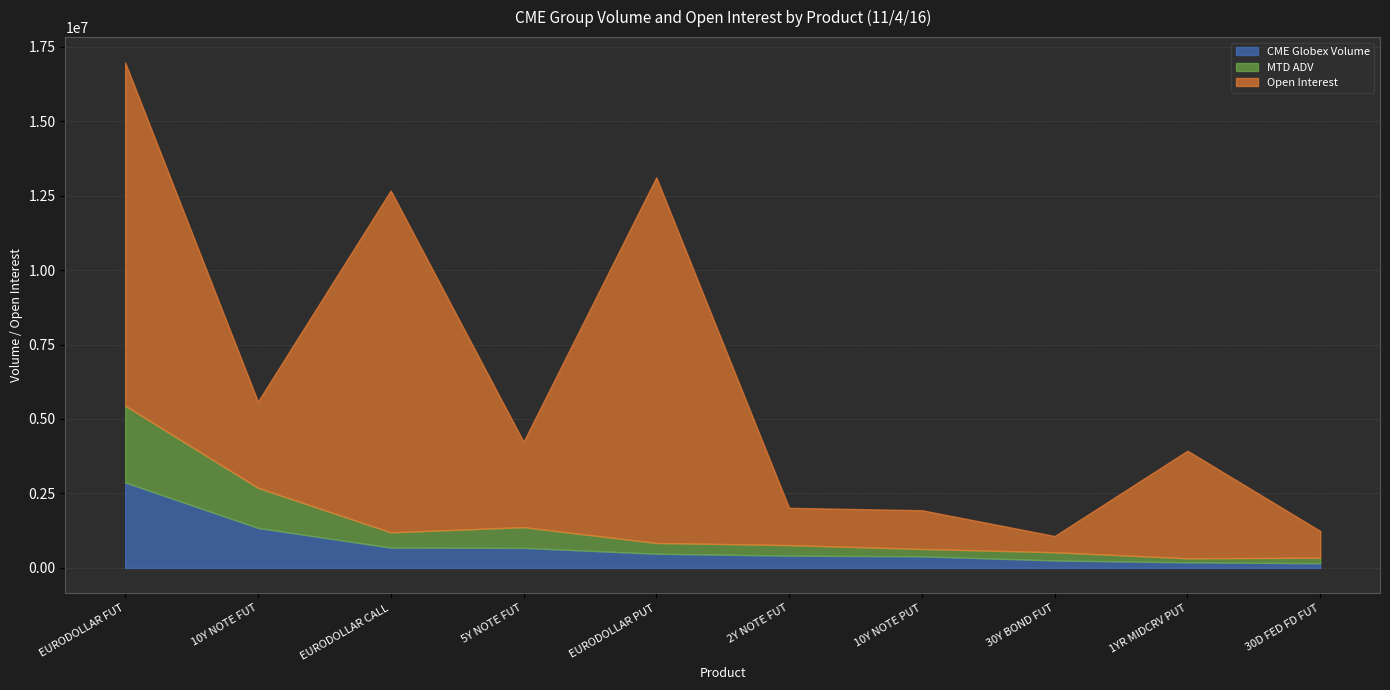

Reading left to right, what are all the values shown in this chart?

CME Globex Volume: EURODOLLAR FUT=2869532.0	10Y NOTE FUT=1342229.0	EURODOLLAR CALL=681339.0	5Y NOTE FUT=672476.0	EURODOLLAR PUT=476233.0	2Y NOTE FUT=412453.0	10Y NOTE PUT=389509.0	30Y BOND FUT=249574.0	1YR MIDCRV PUT=187071.0	30D FED FD FUT=156934.0
MTD ADV: EURODOLLAR FUT=2577953.8	10Y NOTE FUT=1347946.8	EURODOLLAR CALL=513435.0	5Y NOTE FUT=696532.8	EURODOLLAR PUT=361821.2	2Y NOTE FUT=353044.0	10Y NOTE PUT=247424.0	30Y BOND FUT=276221.8	1YR MIDCRV PUT=136373.2	30D FED FD FUT=185036.2
Open Interest: EURODOLLAR FUT=11526634.0	10Y NOTE FUT=2896371.0	EURODOLLAR CALL=11477585.0	5Y NOTE FUT=2868959.0	EURODOLLAR PUT=12276223.0	2Y NOTE FUT=1251970.0	10Y NOTE PUT=1299727.0	30Y BOND FUT=545303.0	1YR MIDCRV PUT=3612853.0	30D FED FD FUT=897783.0